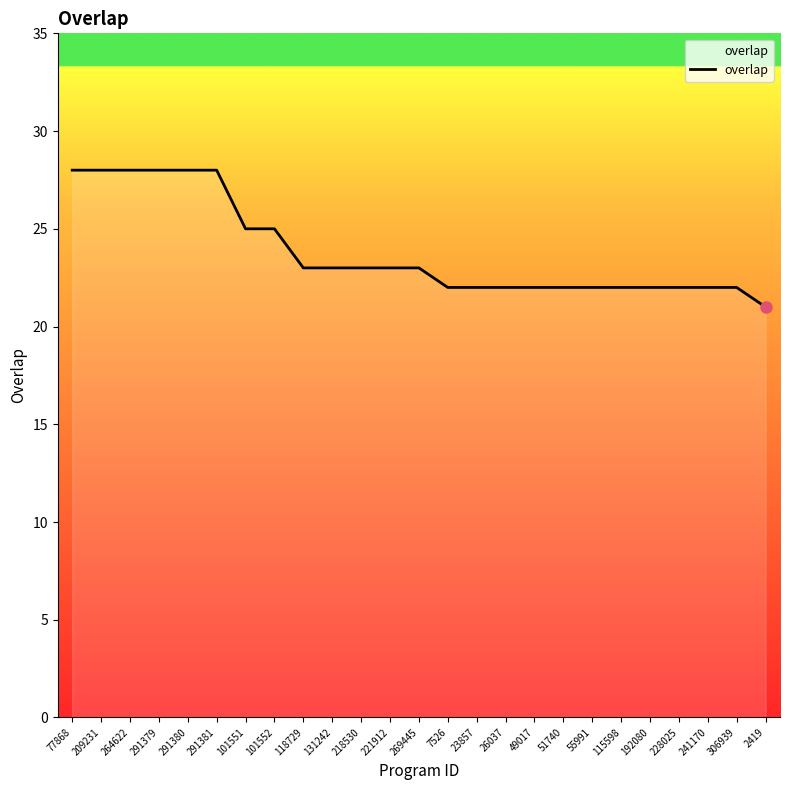

What is the average value?

24